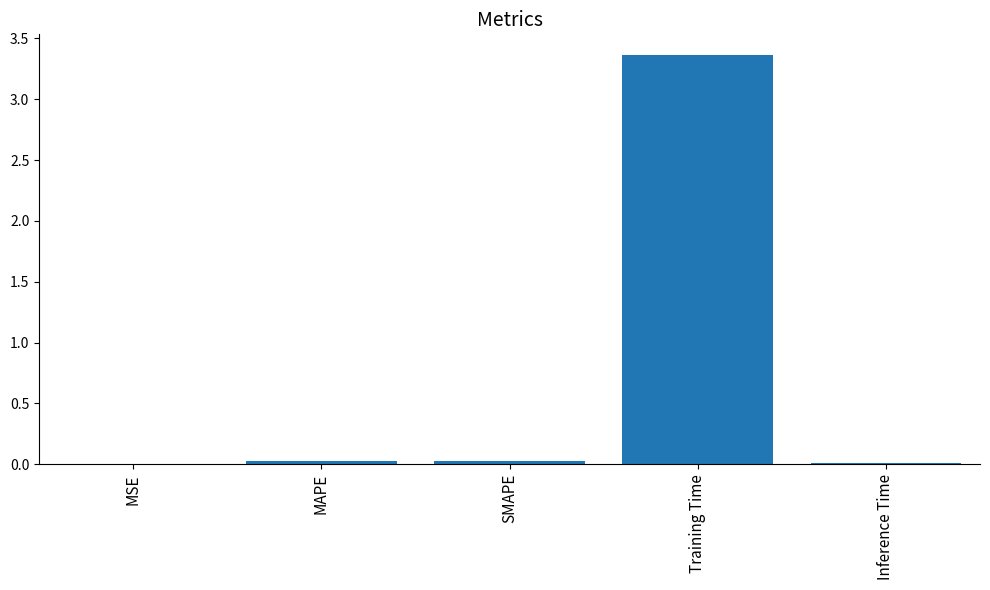

Which category has the highest value across all series?

Training Time